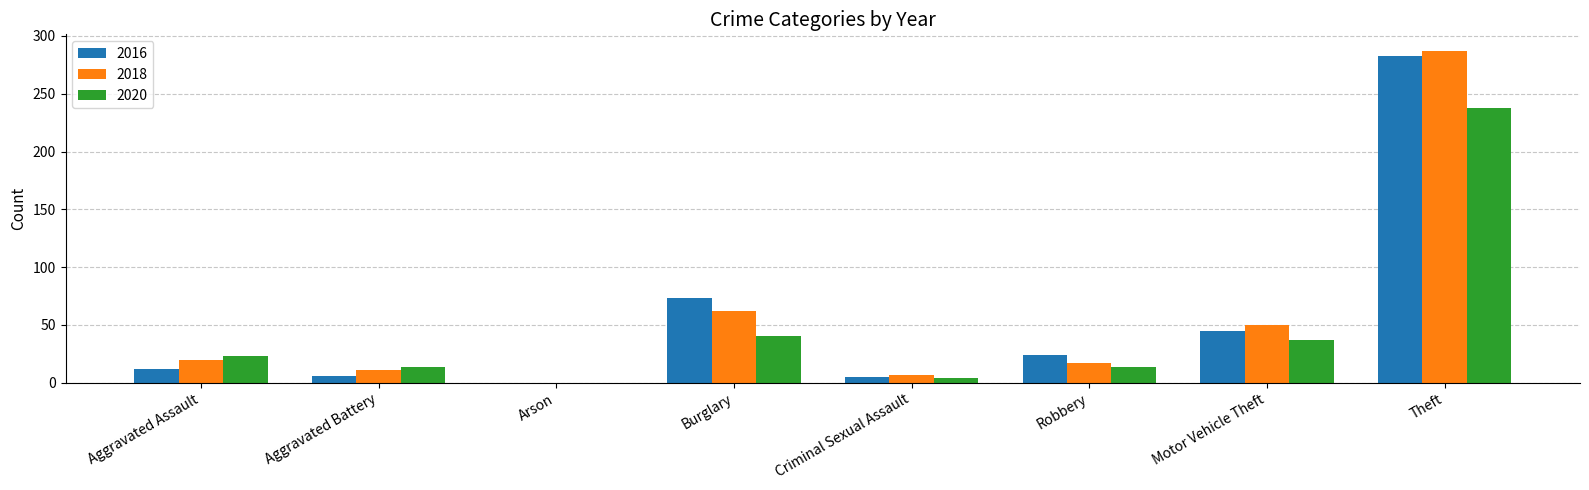

The 2018 series shows 0 at Arson. True or false?

True